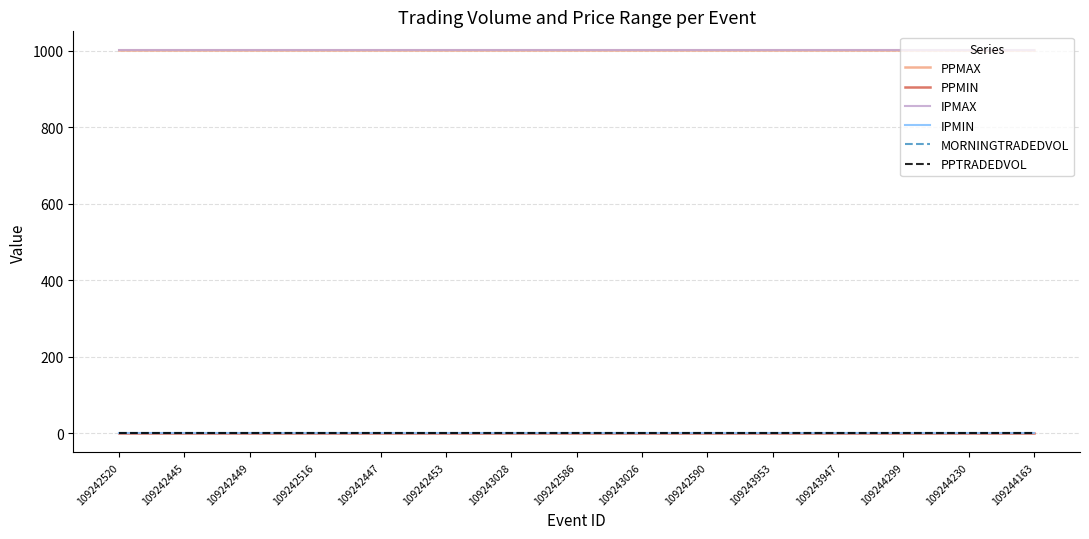

What is the total value across all series at 109242590?

2004